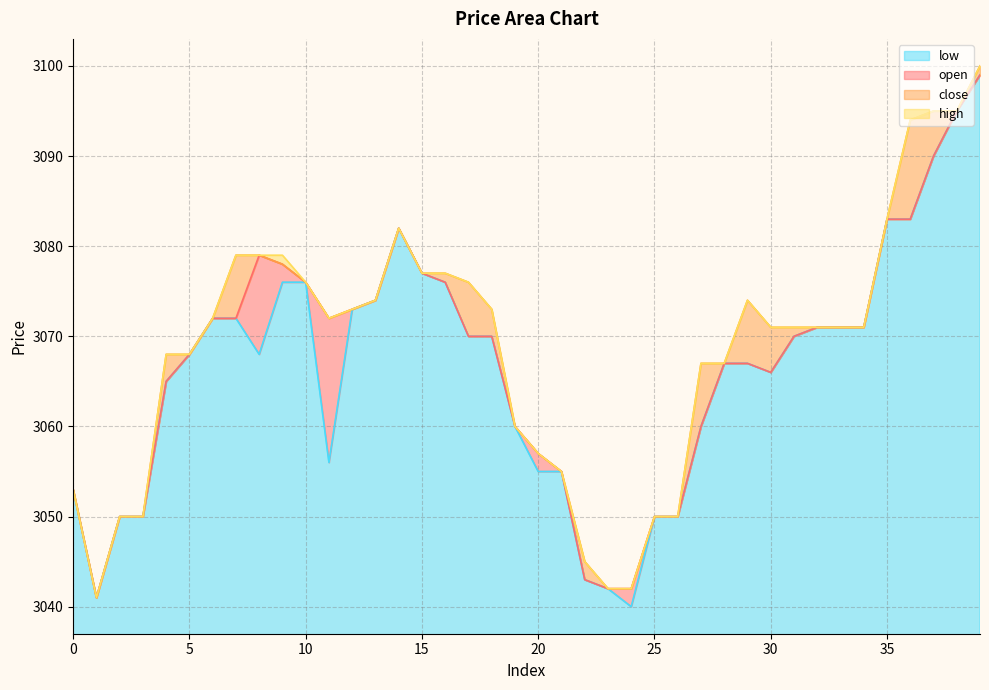

The value of high at 6 is 3072. True or false?

True